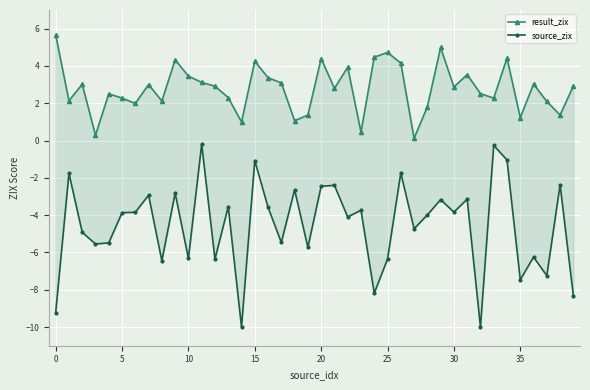

List the series in order of their overall mean, highest first.

result_zix, source_zix